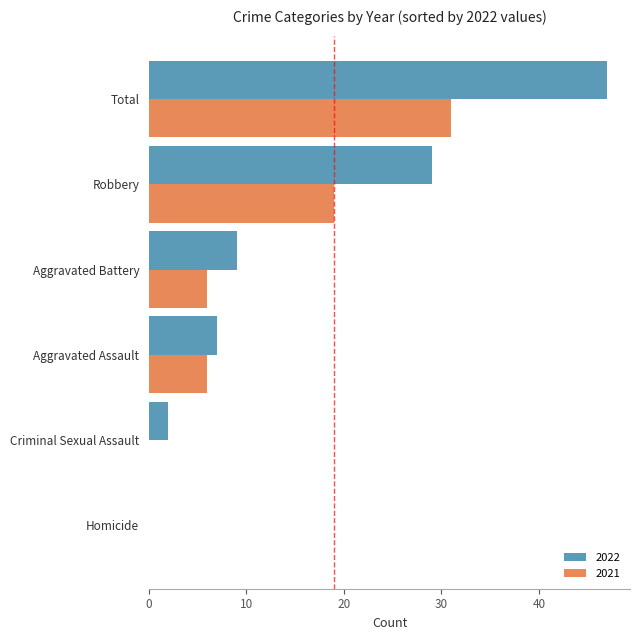

Where is 2022 nearest to the value 23?

Robbery